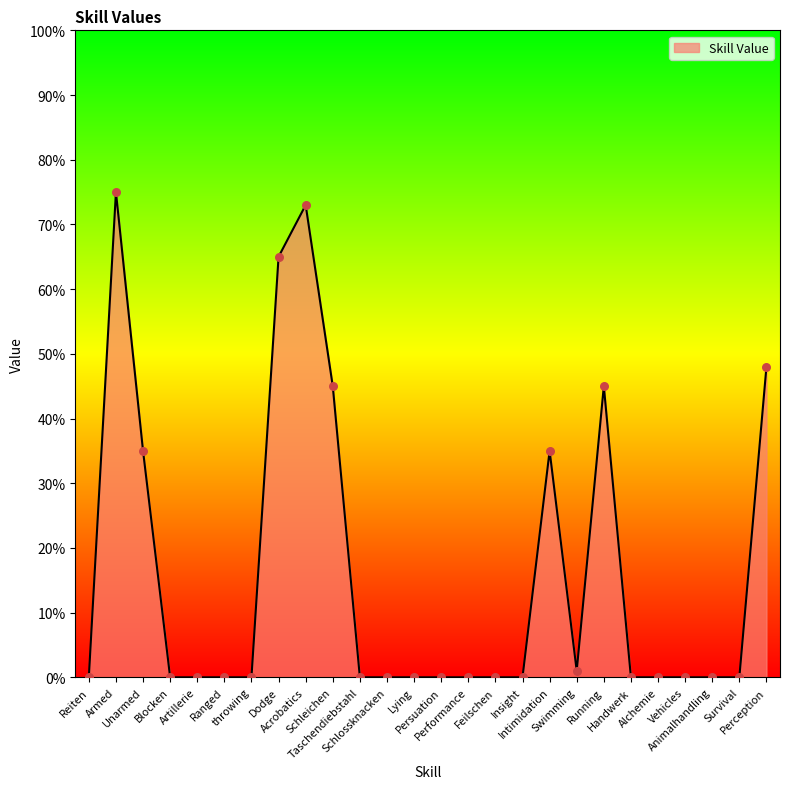

What is the change in value from Acrobatics to Persuation?

-73